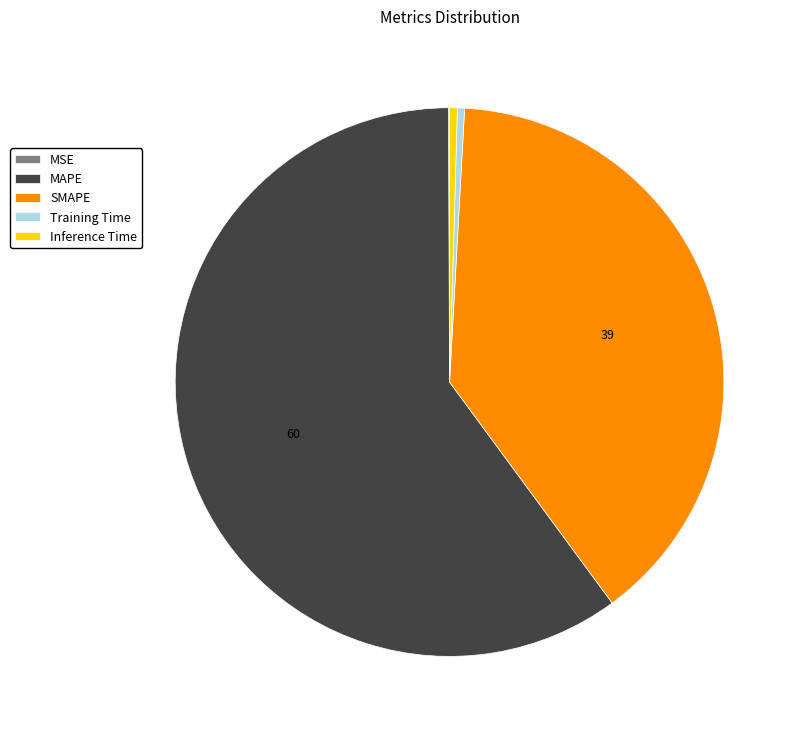

Which has a higher value, SMAPE or Training Time?

SMAPE